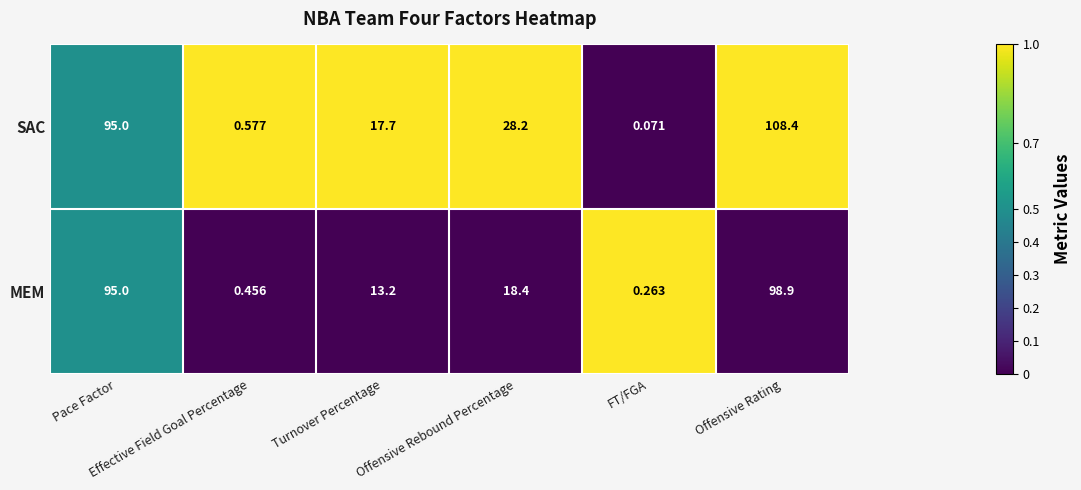

Which series has the widest spread of values?

SAC